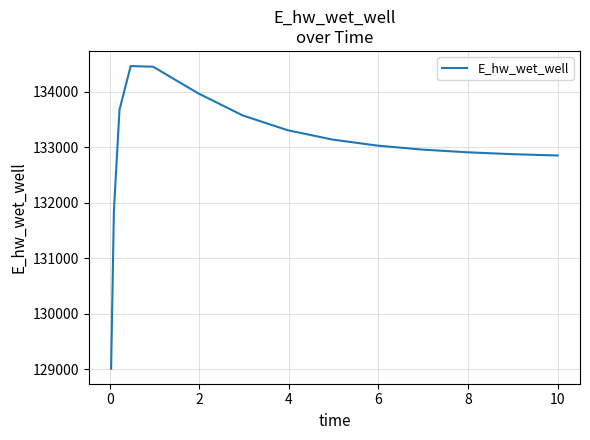

What is the greatest value displayed?

134462.3